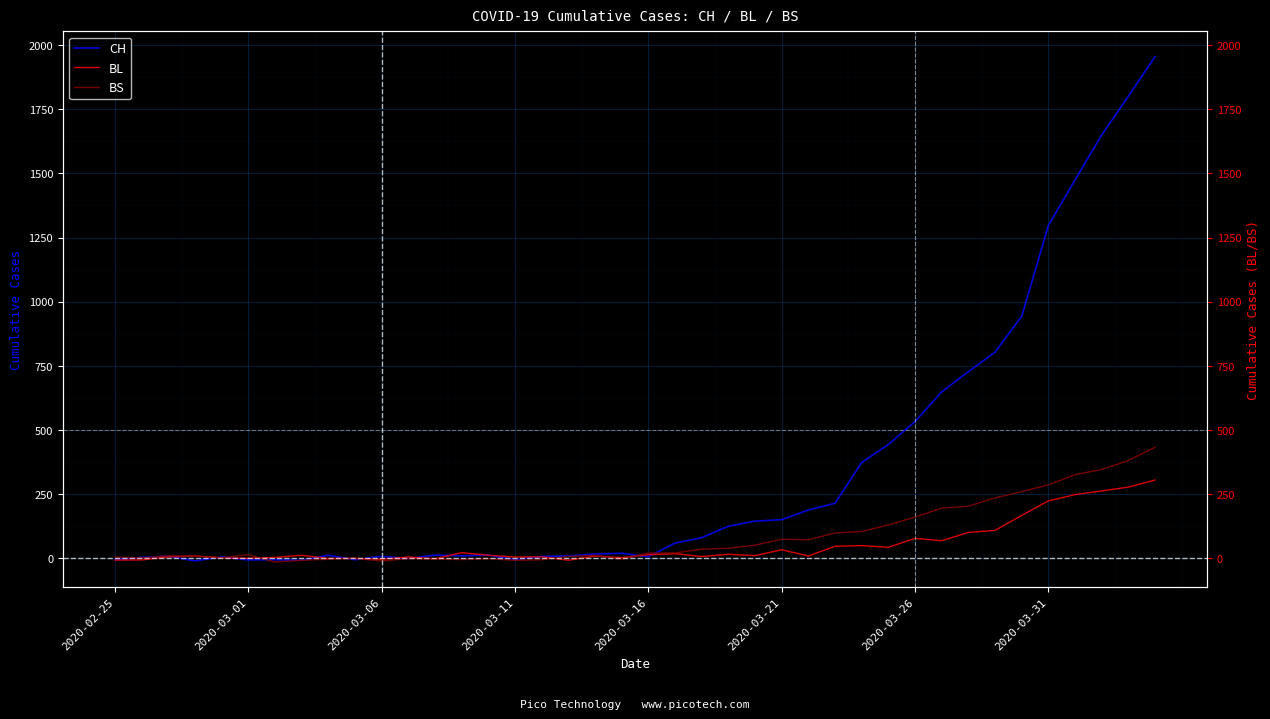

What are all the series names shown in the legend?

CH, BL, BS